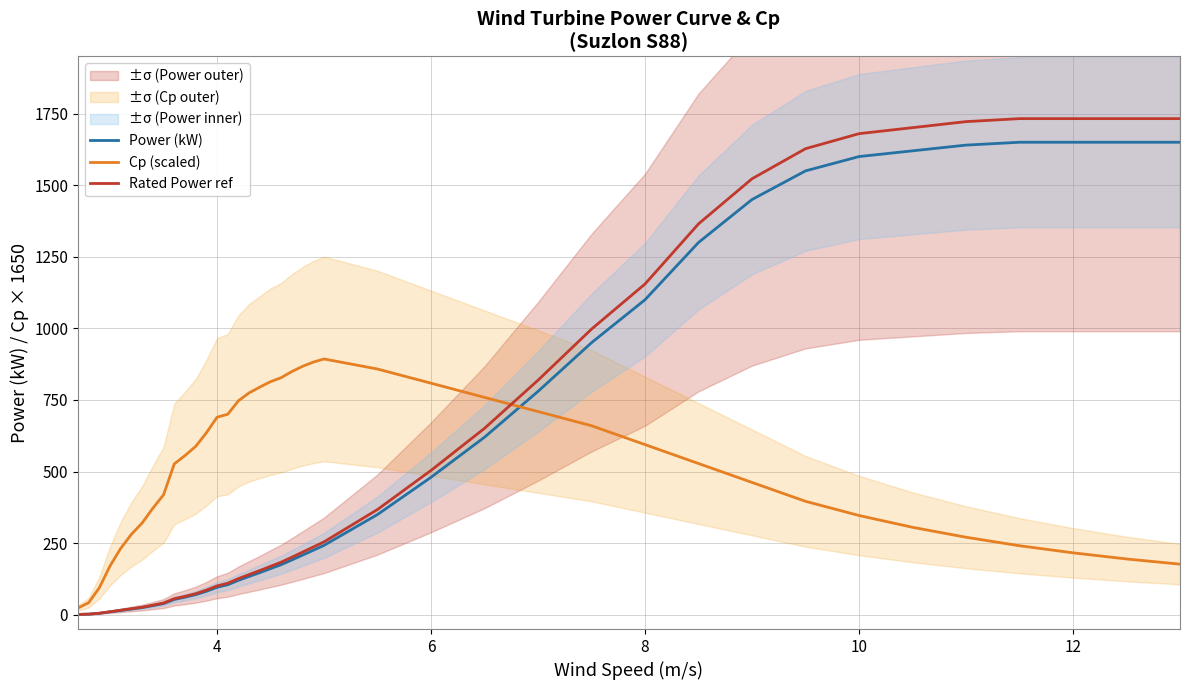

What is the highest value of the Cp (scaled) series?

893.1